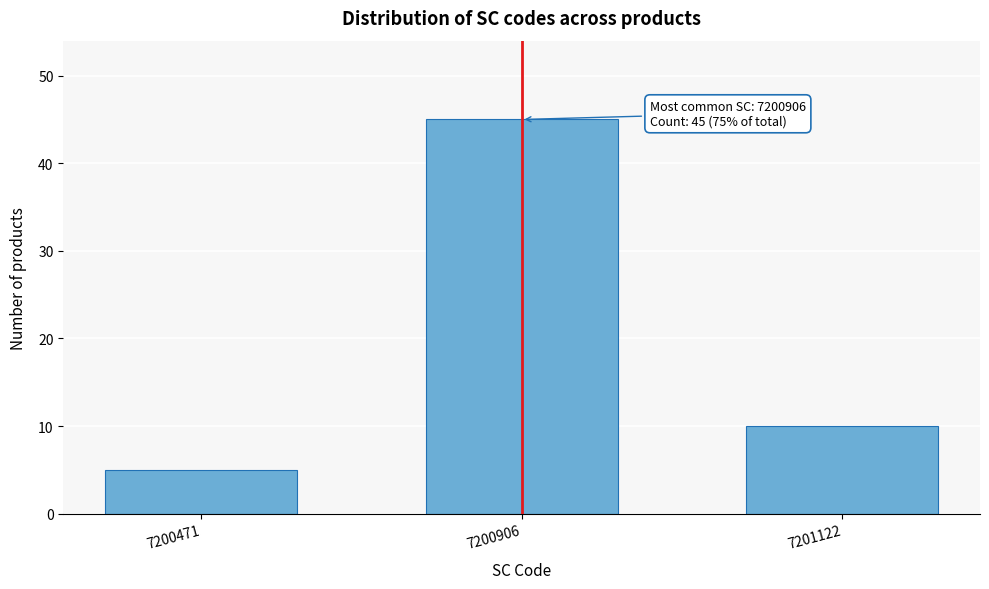

Reading left to right, list all the values displayed in this chart.

7200471=5	7200906=45	7201122=10